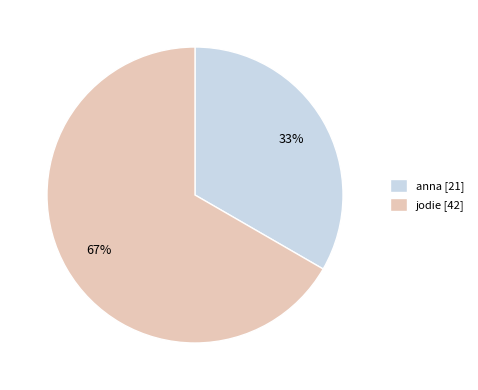

What is the largest slice in the pie chart?

jodie